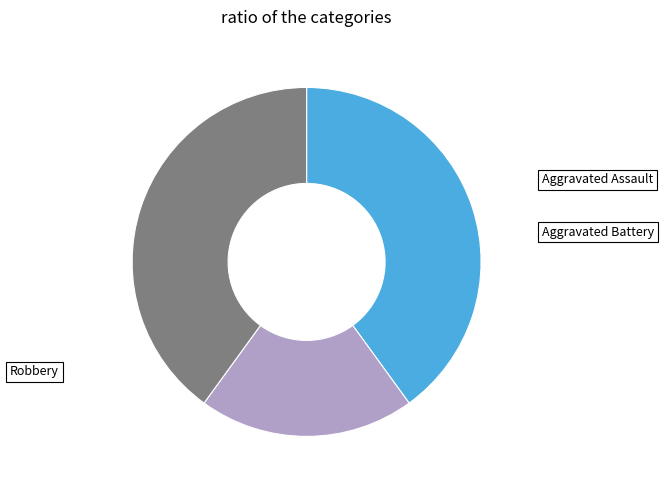

Count the number of slices in the pie.

3